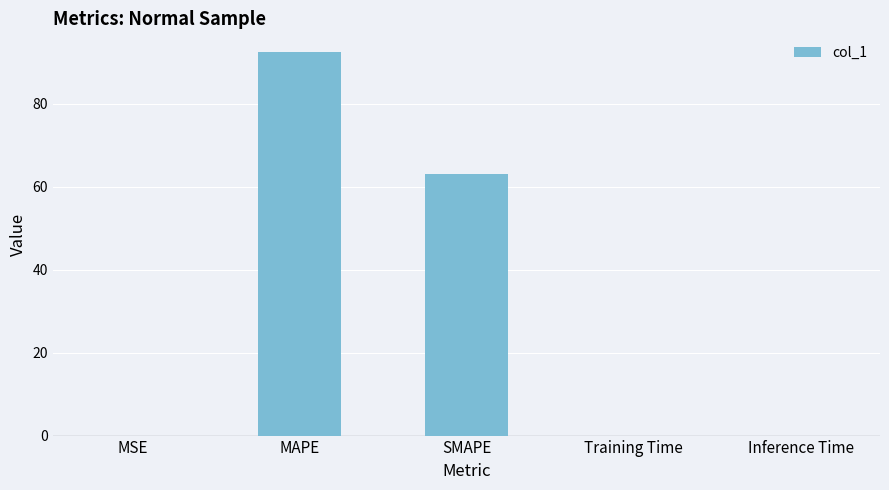

What is the difference between the values at SMAPE and MSE?

63.2